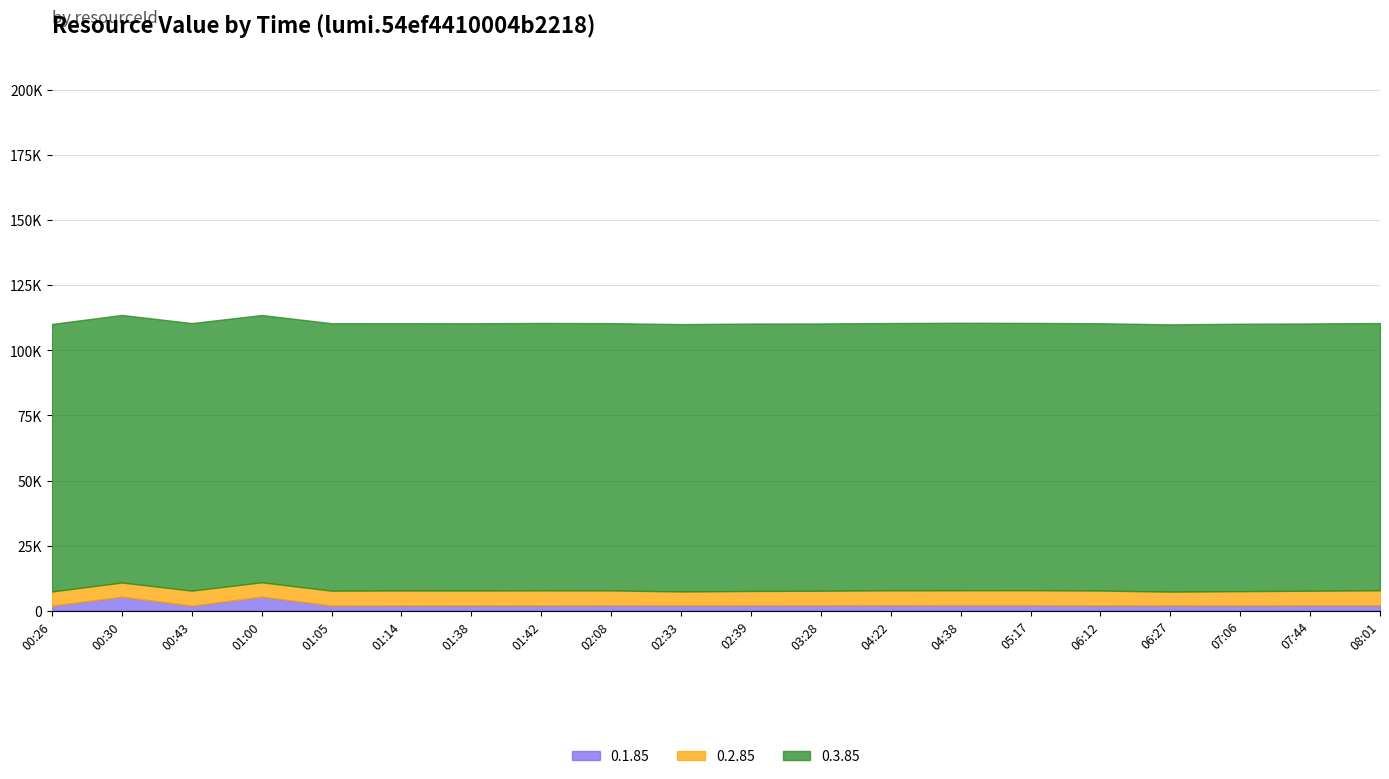

At how many categories does at least one series exceed 46338?

20